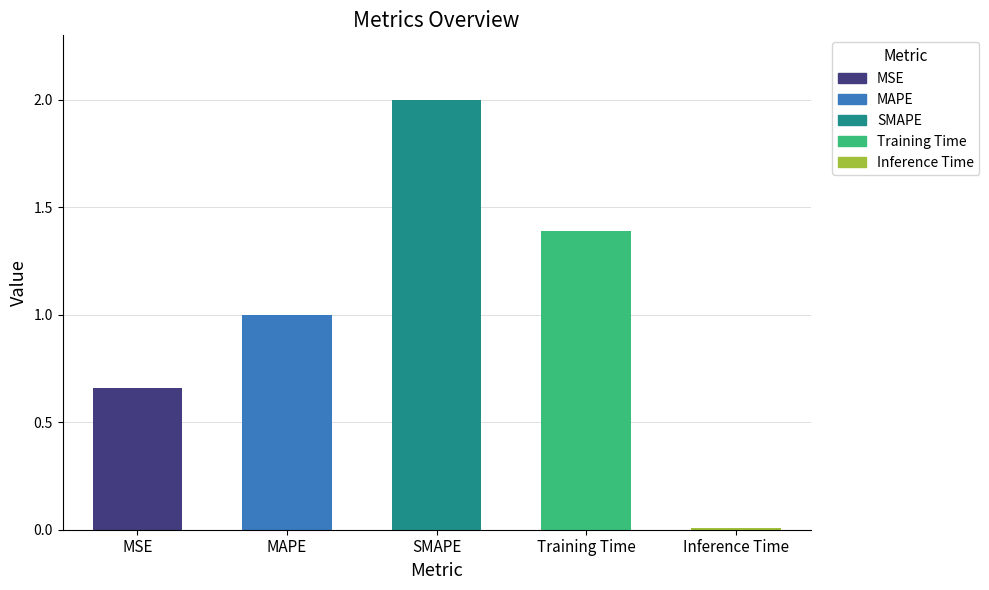

How many values are below 1?

2